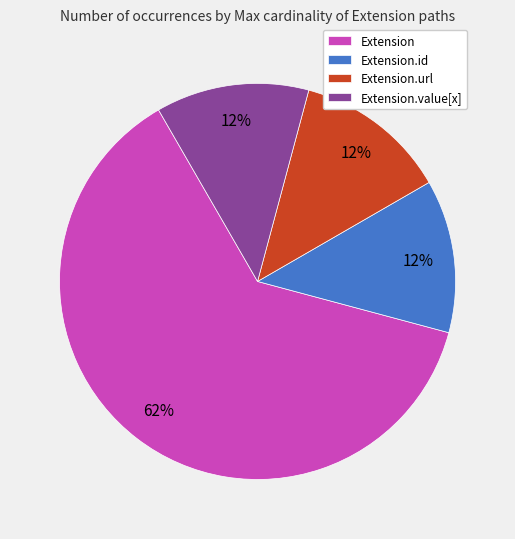

What is the largest slice in the pie chart?

Extension